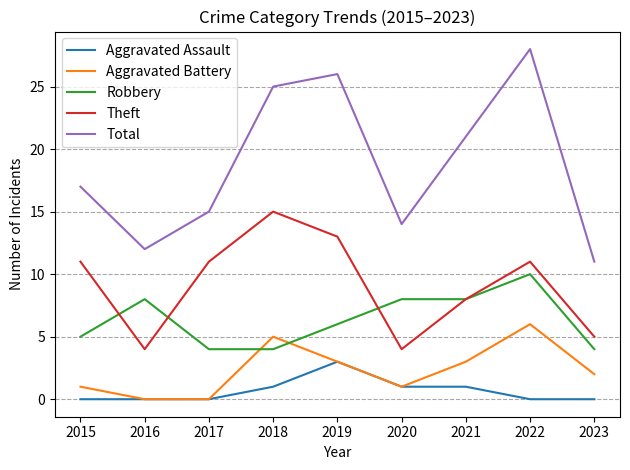

What is the maximum value for Robbery?

10